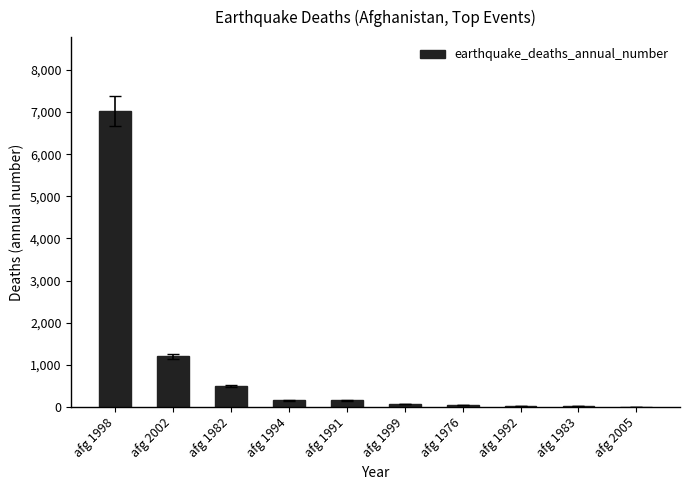

The chart shows a value of 160 at afg 1994. True or false?

True